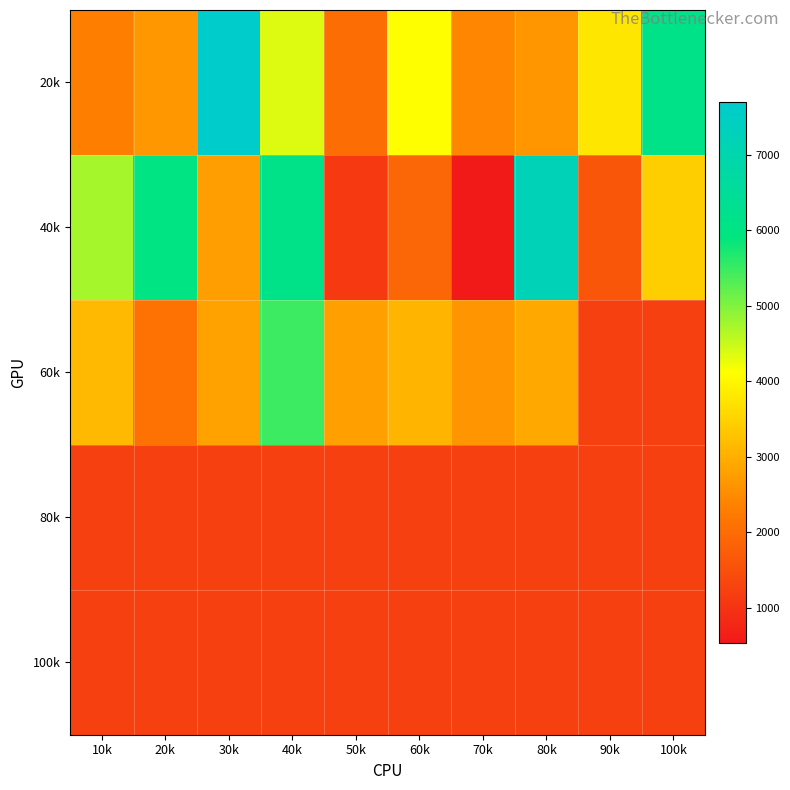

Count the number of data series in this chart.

5